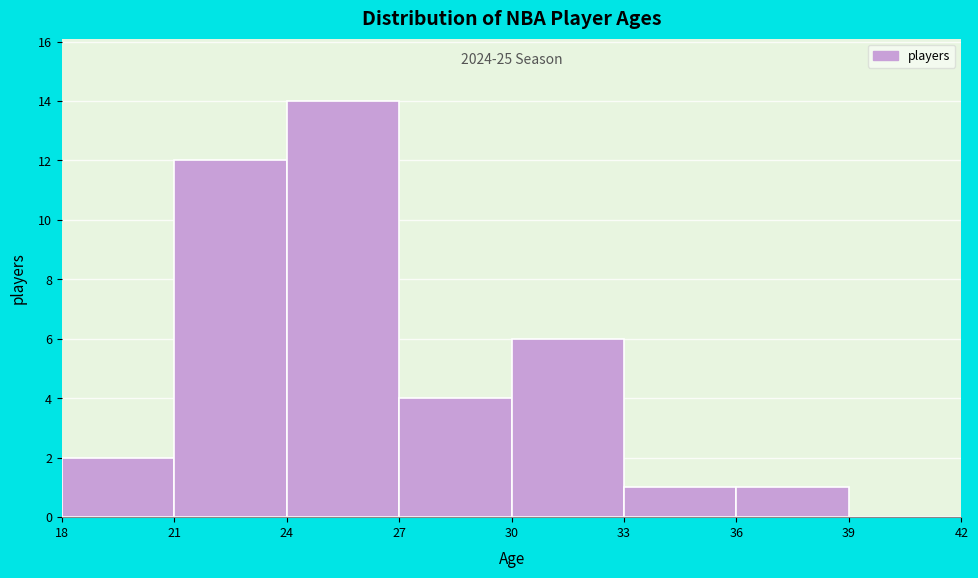

Which range on the x-axis has the tallest bar?

24 to 27